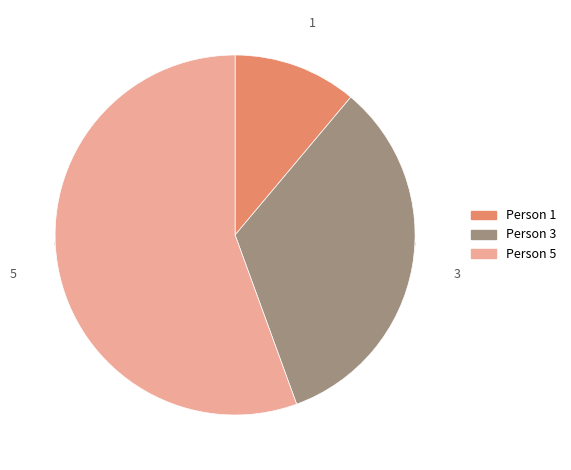

Does Person 5 represent more than half of the total?

Yes